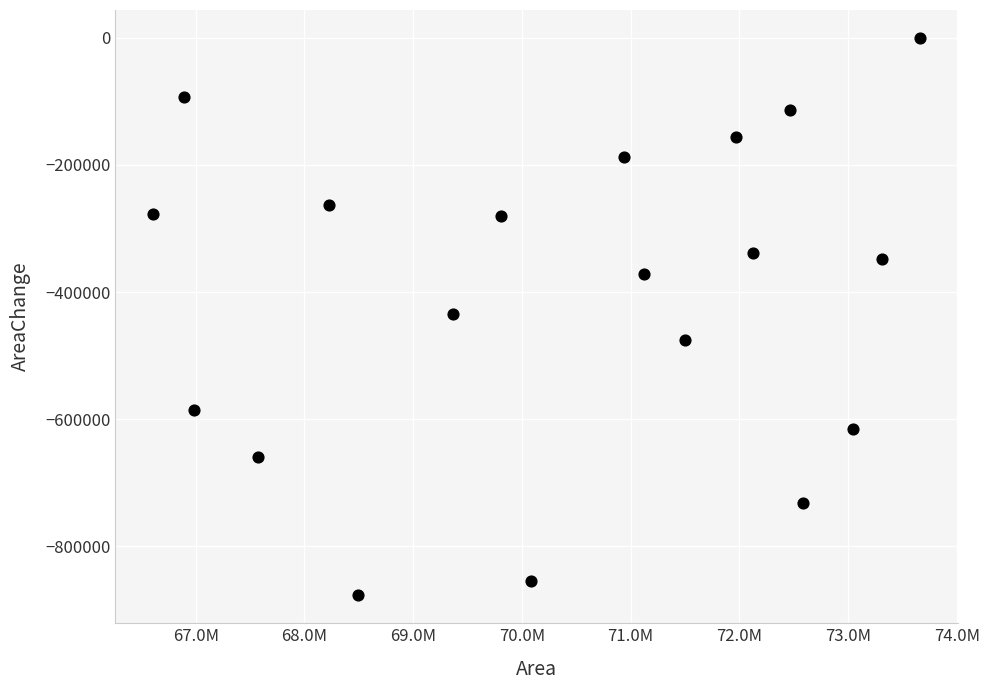

What is the range of X values (max minus min)?

7049700